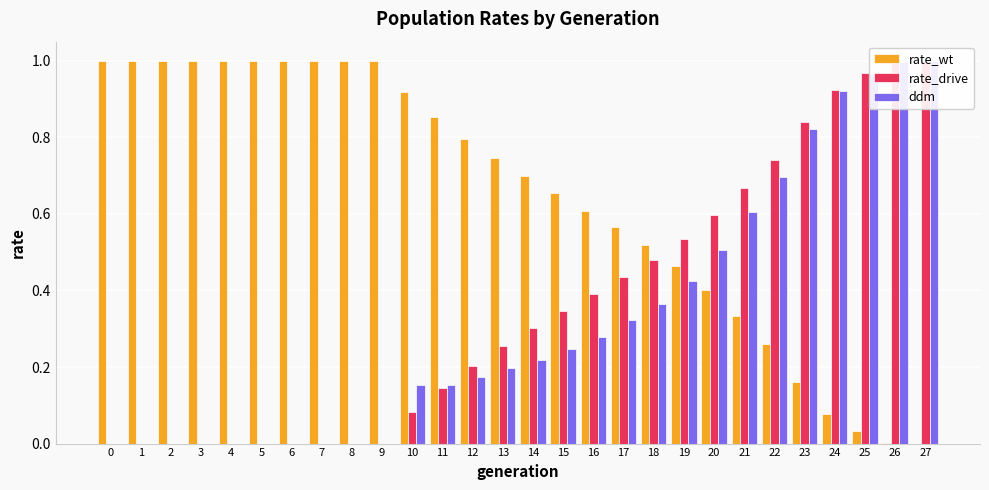

What is the spread (max minus min) of values at 2?

1.0